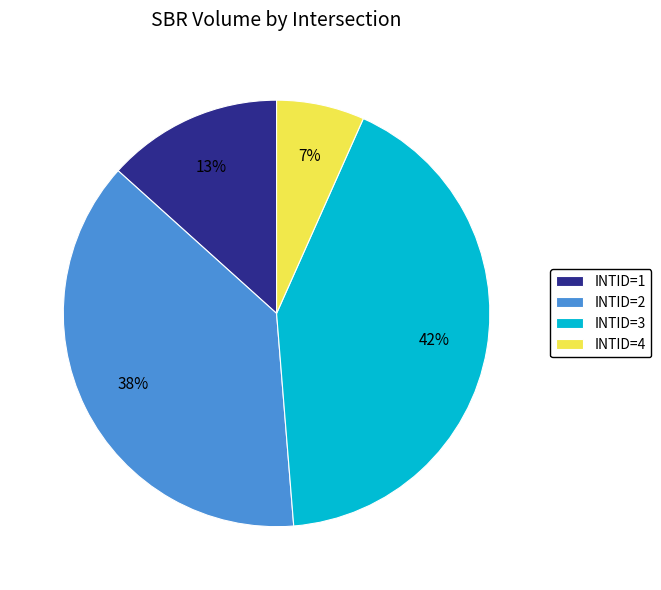

To the nearest percent, what is the average slice percentage?

25%